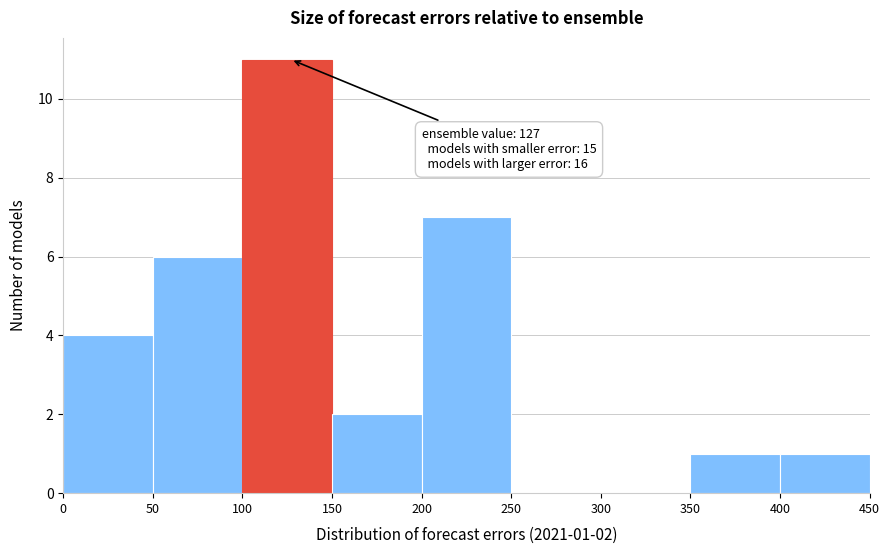

Over which range of the x-axis is the bar tallest?

100 to 150